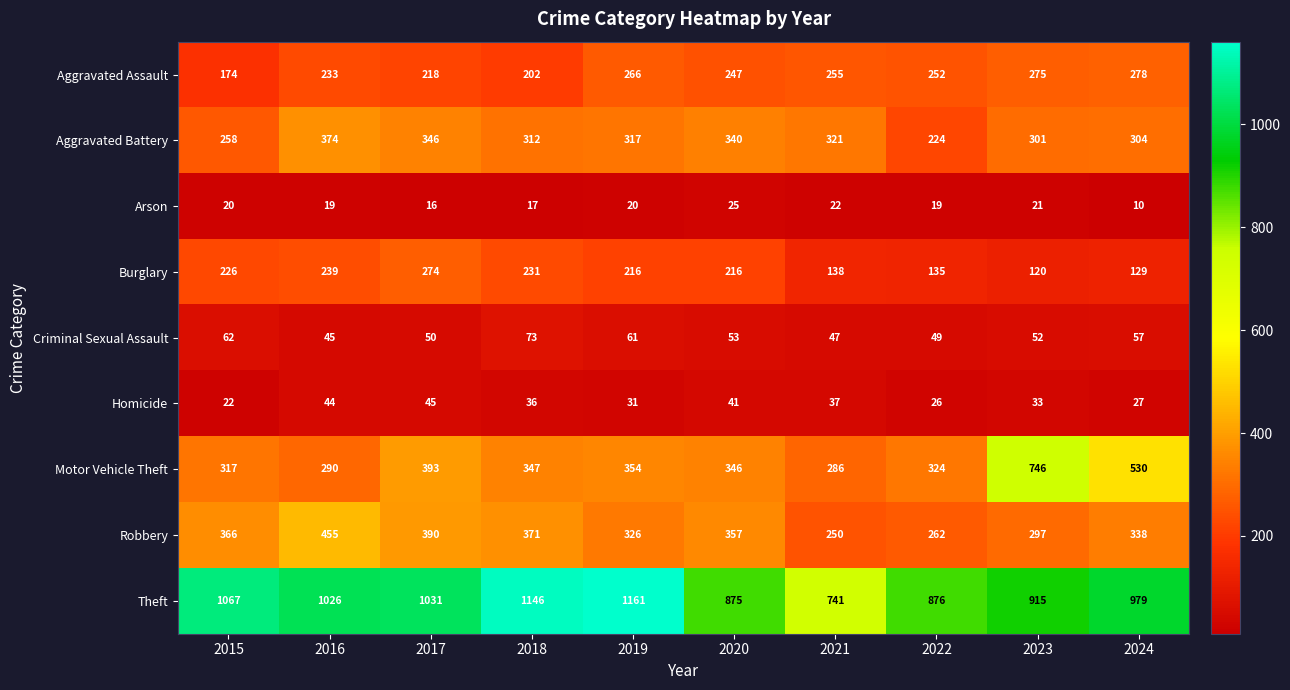

At how many categories does at least one series exceed 454?

10